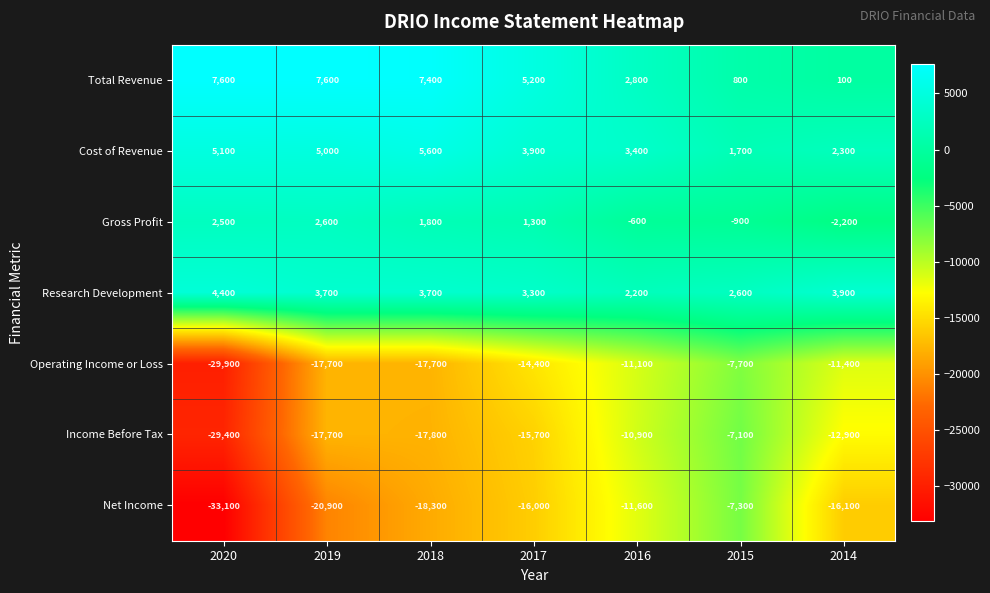

What is the smallest value displayed?

-33100